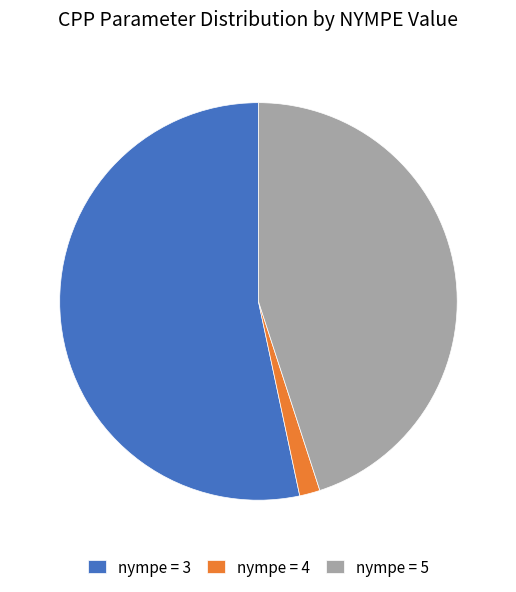

Which has a higher value, nympe = 4 or nympe = 5?

nympe = 5